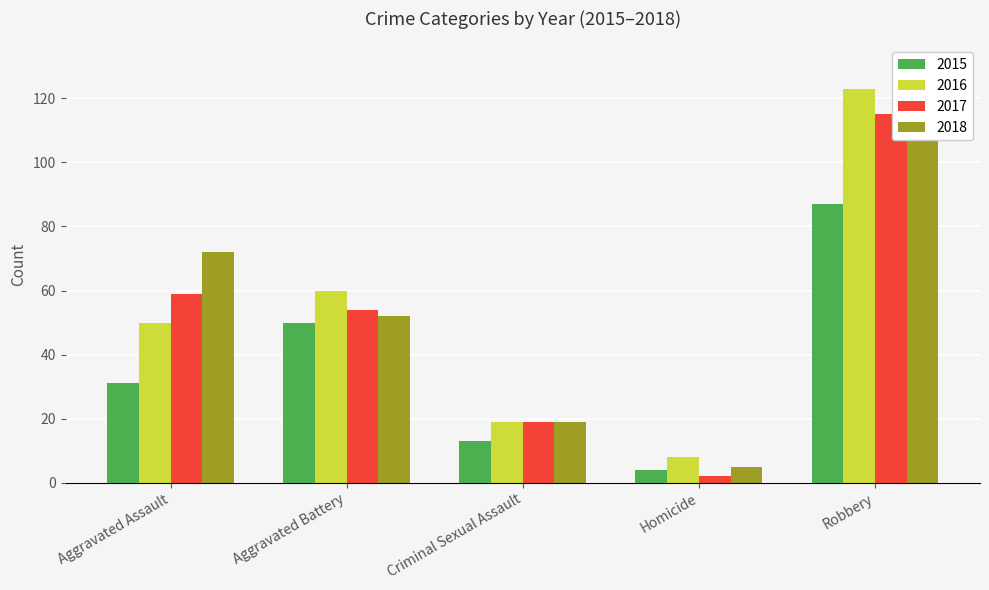

How many 2018 values are between 19 and 72?

3